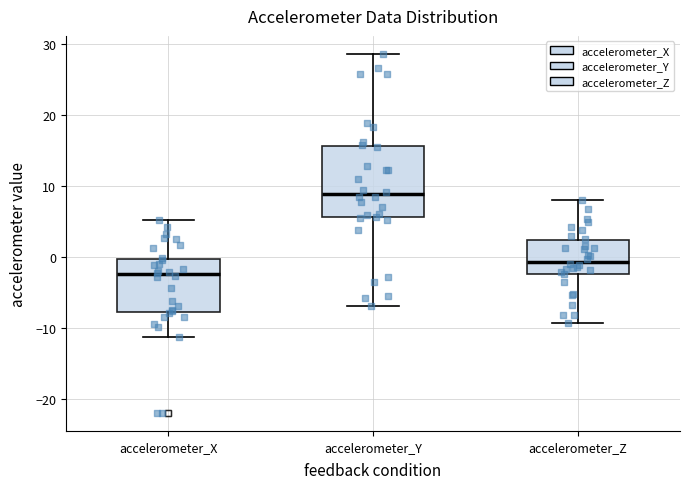

Which box has the highest median line?

accelerometer_Y